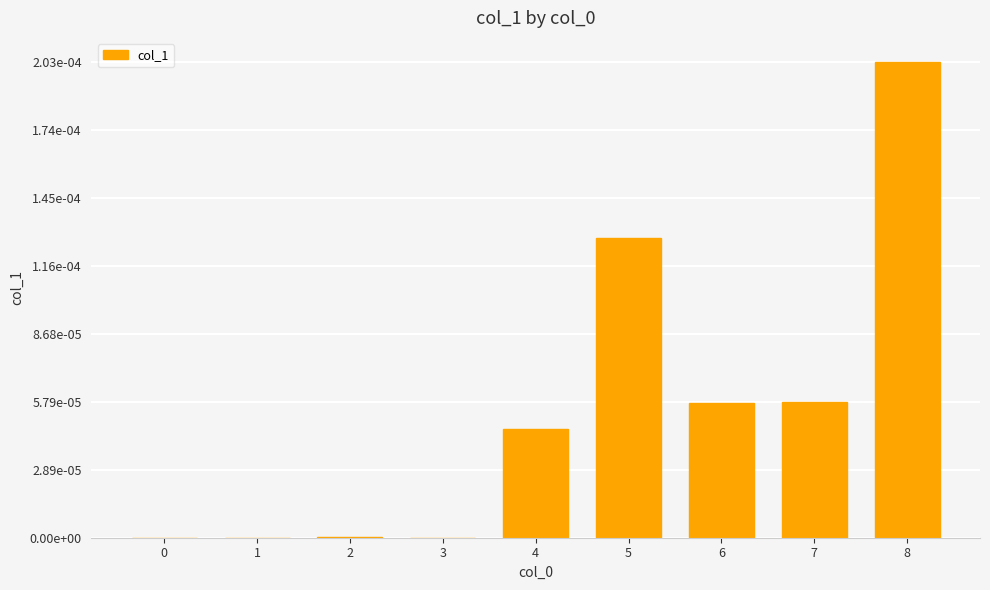

How many bars are there in total?

9